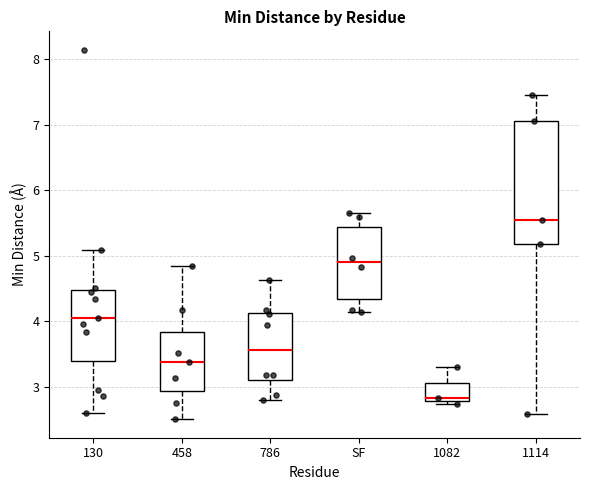

Where is the upper edge of the box for 786 on the y-axis? The values are not printed on the chart, so give them approximately, as read against the axis.

4.1